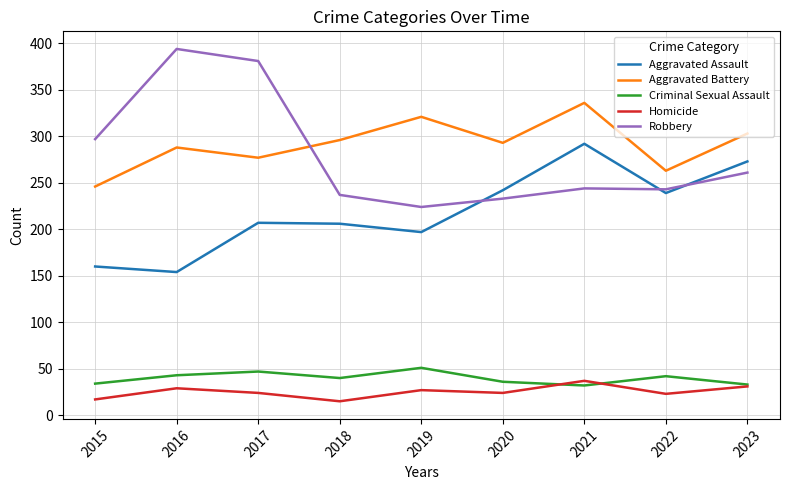

At which label does Aggravated Assault reach its minimum?

2016